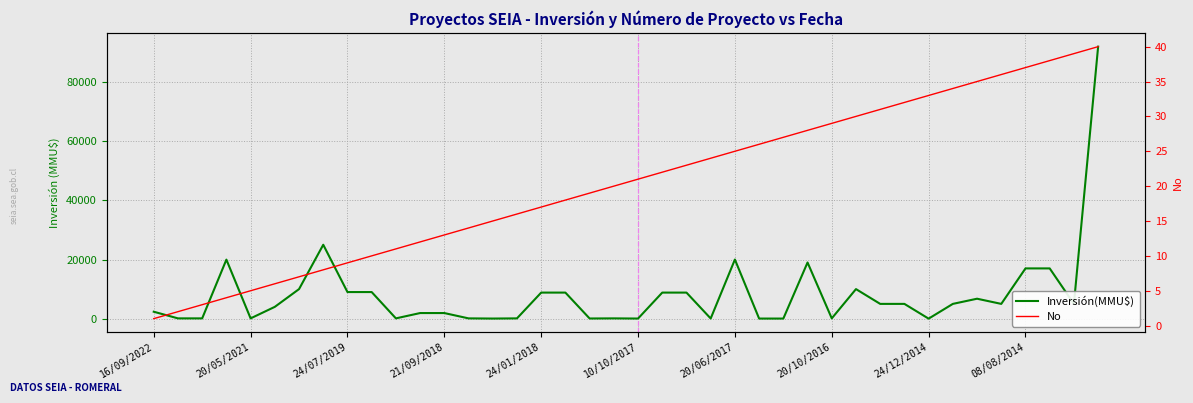

How many data points in Inversión(MMU$) are above 5000?

16